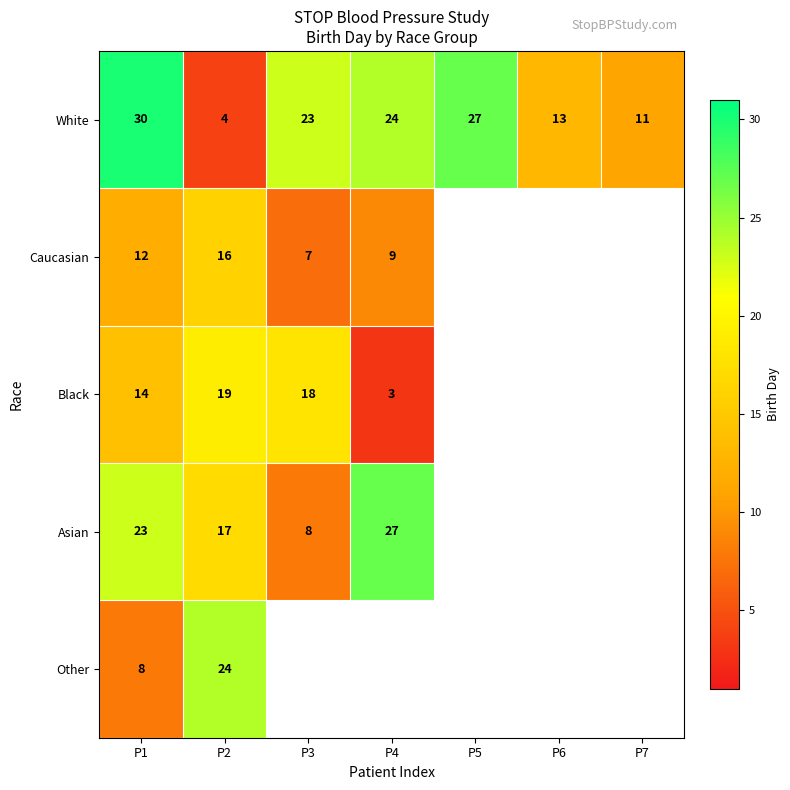

What is the difference between the highest and lowest values at P2?

20